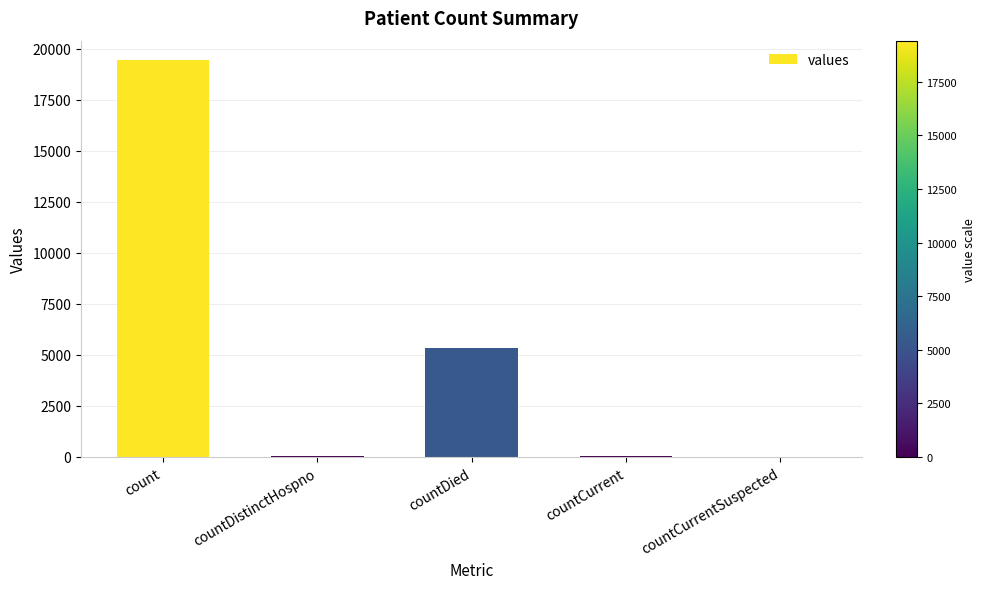

True or false: the data shows 38 at countDistinctHospno.

True